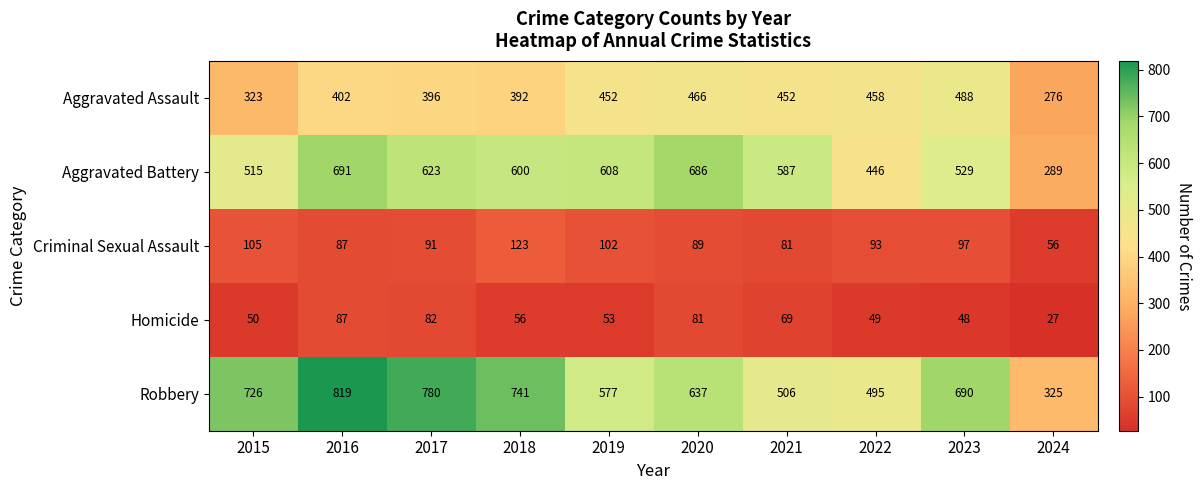

What is the total value across all series at 2020?

1959